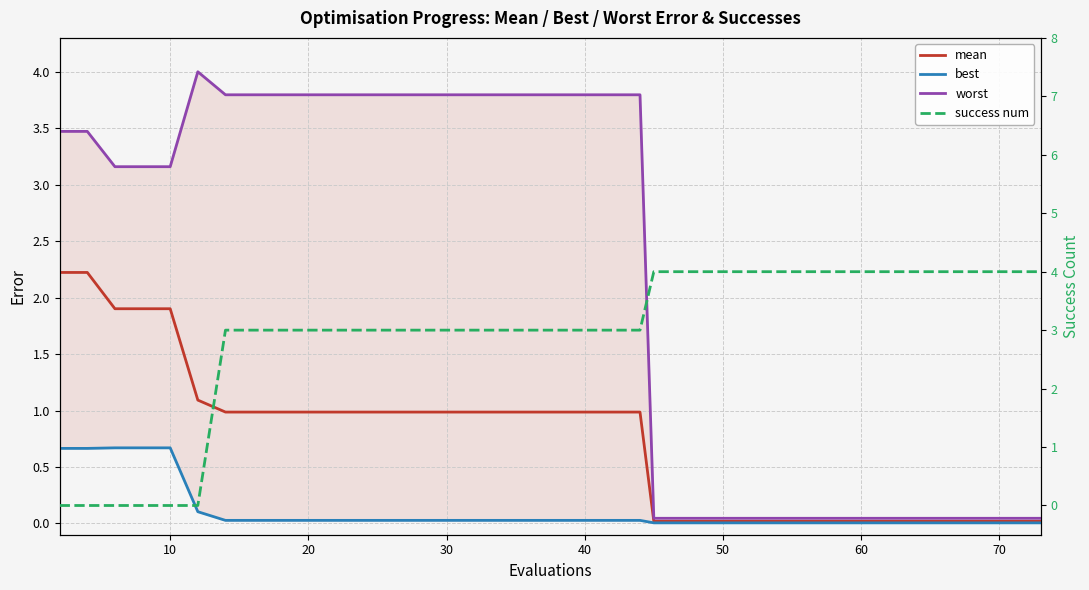

Is the value of success num at 10 greater than the value of mean at 25?

No